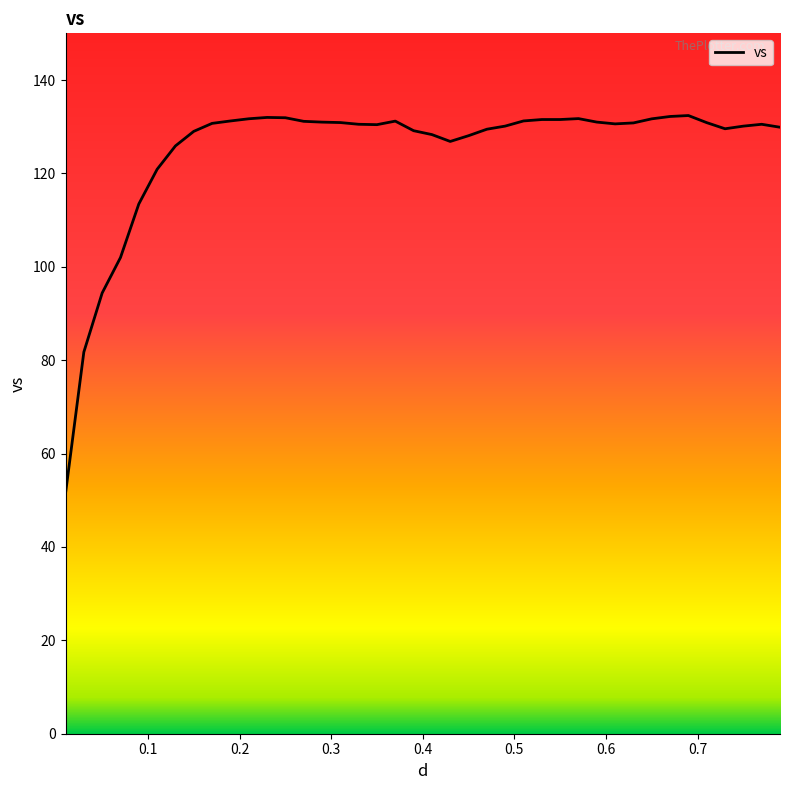

True or false: the data shows 129.6 at 0.73.

True